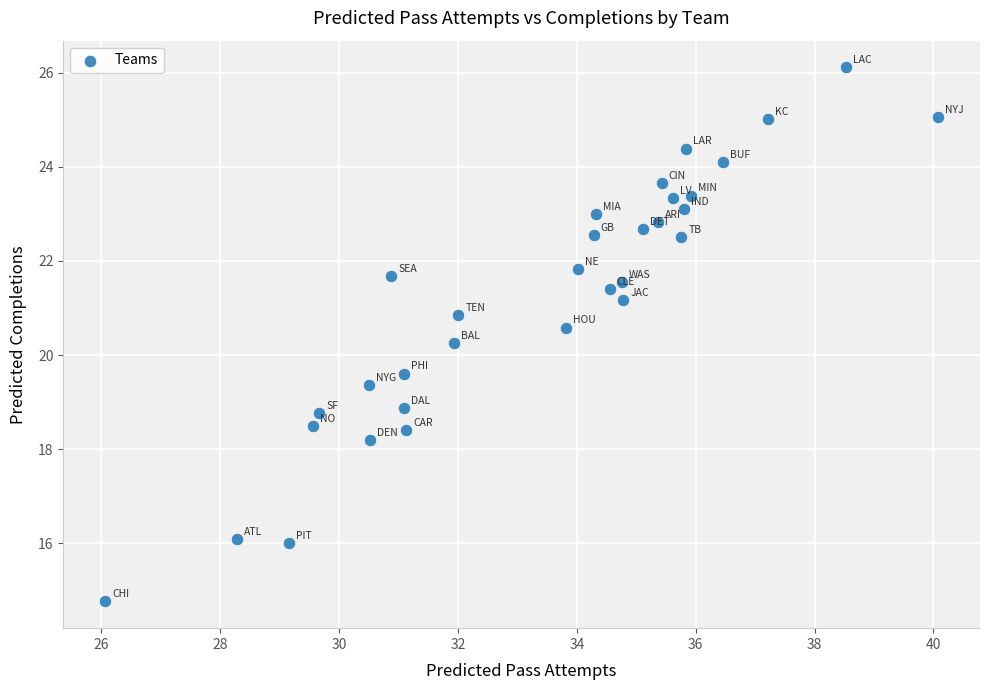

What is the range of Y values (max minus min)?

11.4